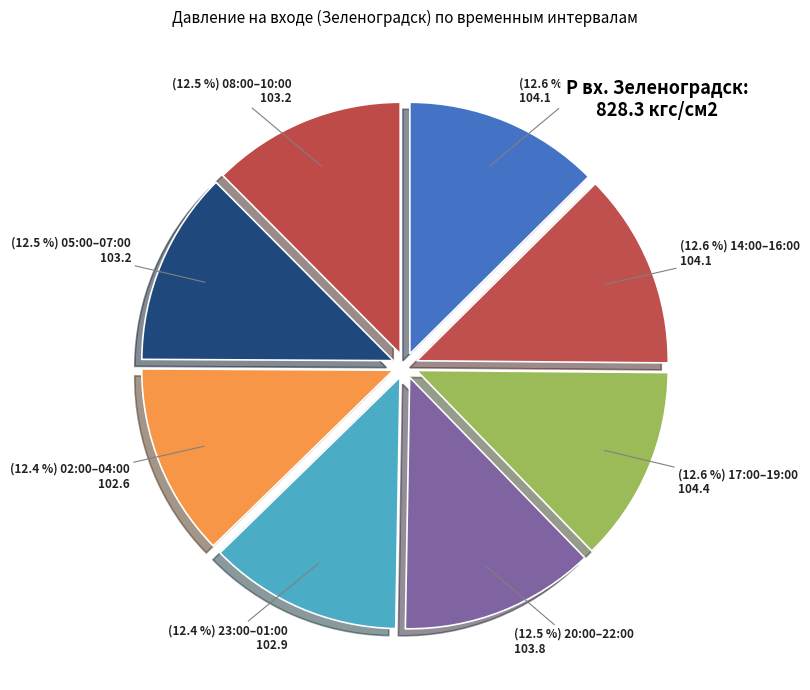

Count the number of slices in the pie.

8